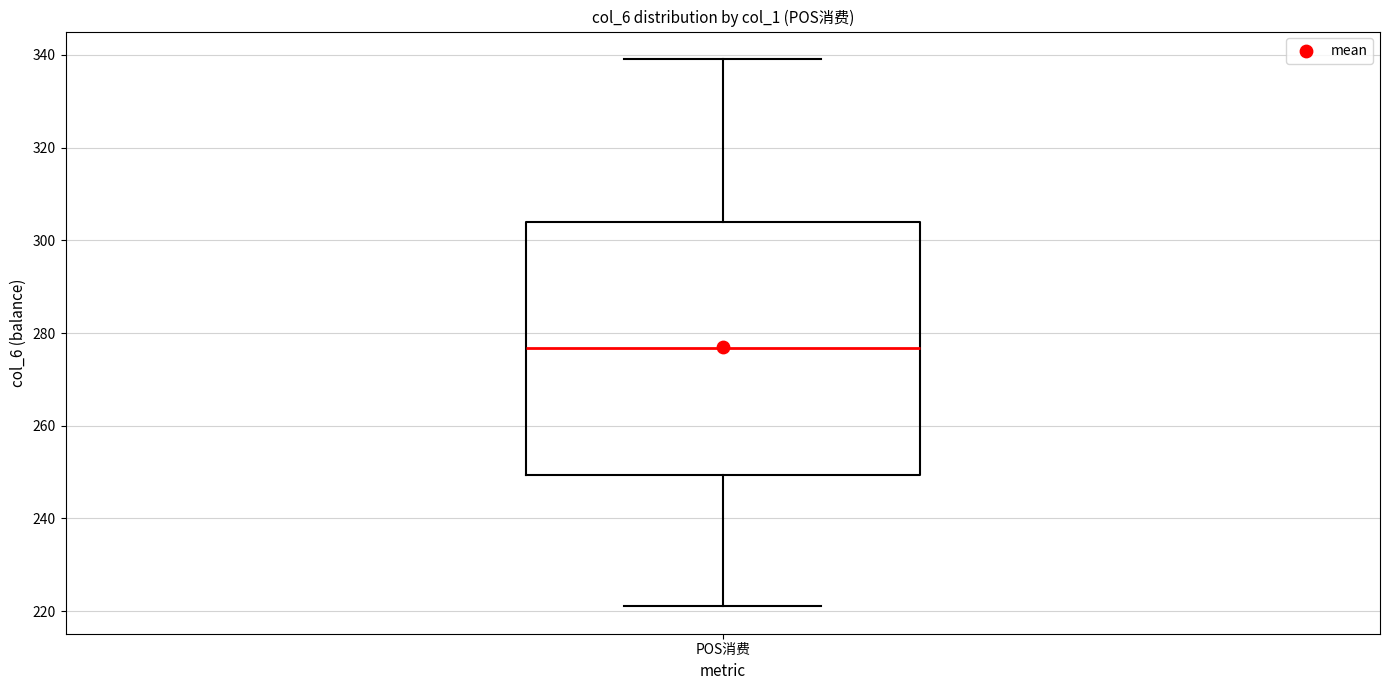

Transcribe this box plot: give where the median line is, the range the box spans, and where the two whiskers end, as read against the y-axis. The values are not printed on the chart, so give them approximately, as read against the axis.

median 276, box 250 to 304, whiskers 222 to 340